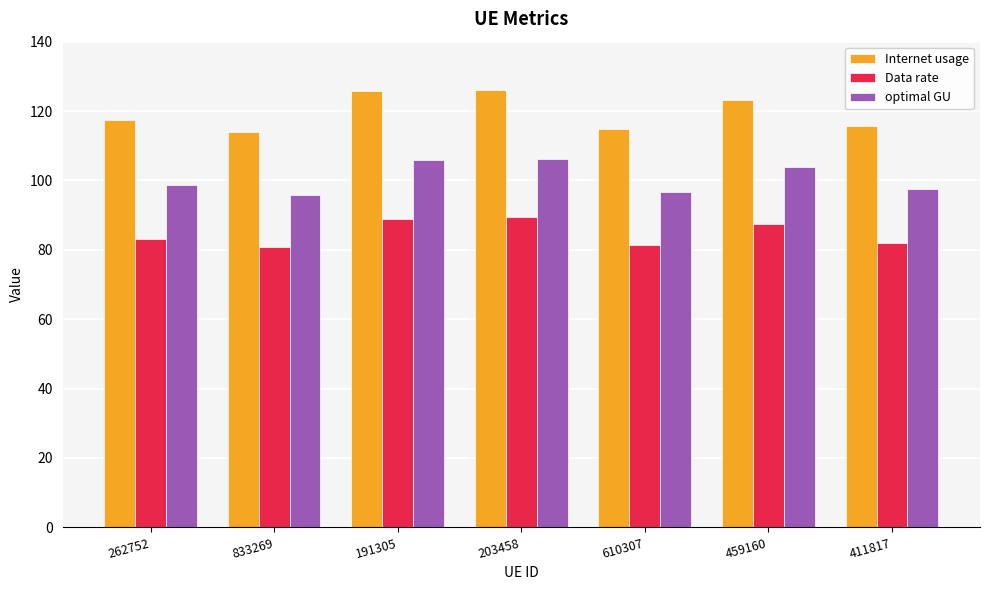

The value of Data rate at 191305 is 89.0. True or false?

True